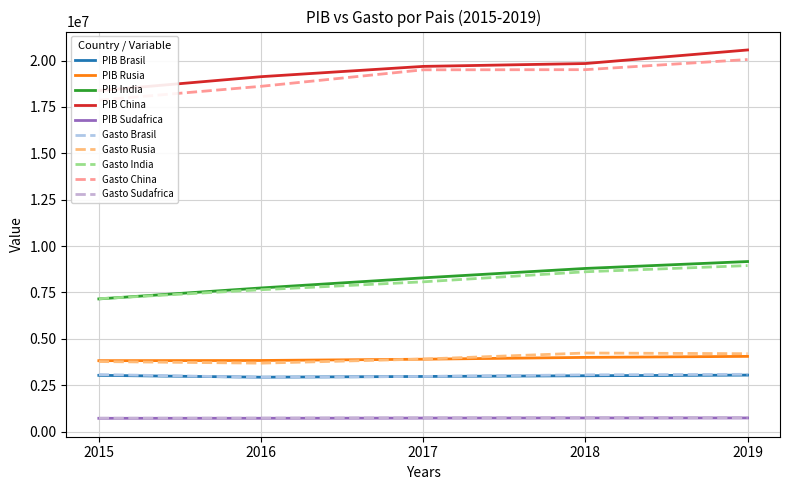

True or false: Pib has a value of 1058659.3 at Rusia-2017.

False